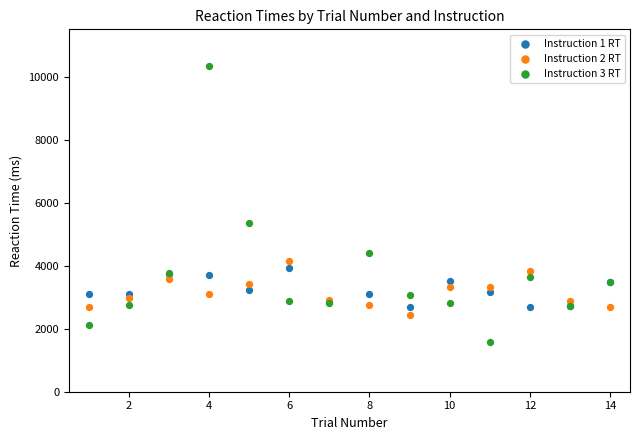

What are all the series names shown in the legend?

Instruction 1 RT, Instruction 2 RT, Instruction 3 RT